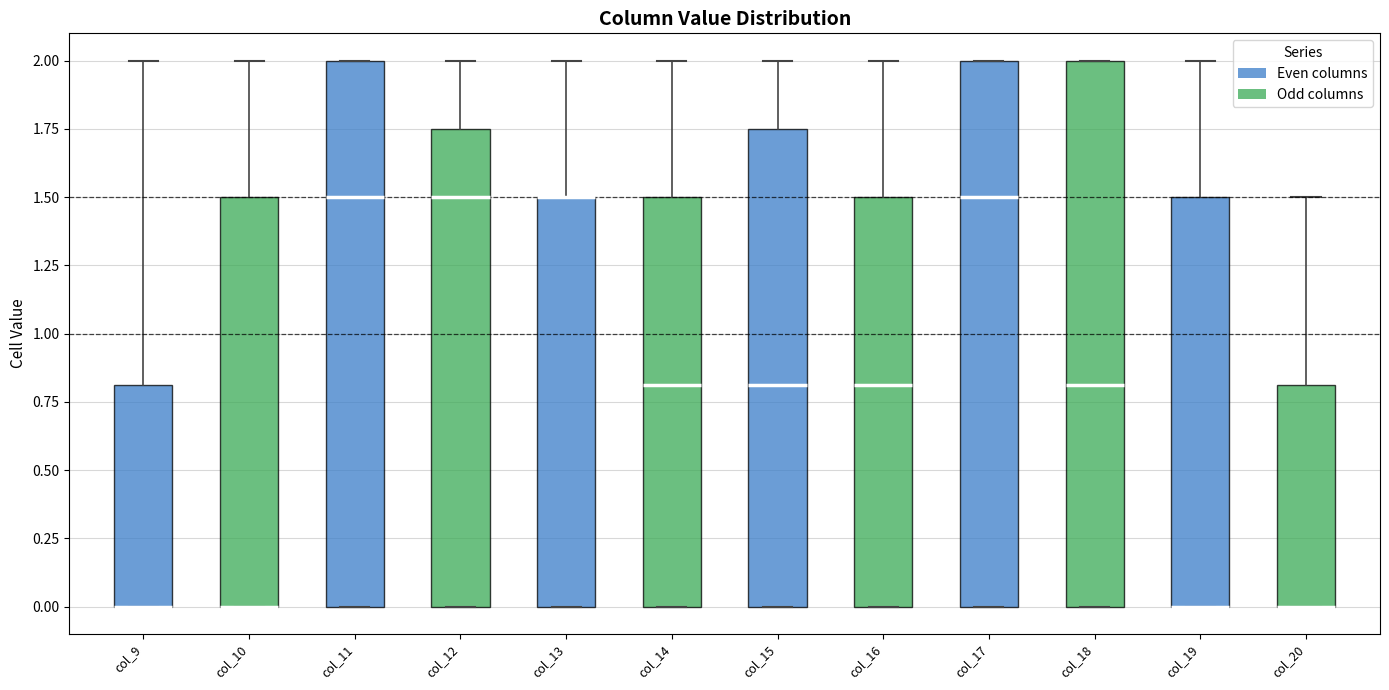

Where is the upper edge of the box for col_13 on the y-axis? The values are not printed on the chart, so give them approximately, as read against the axis.

1.50